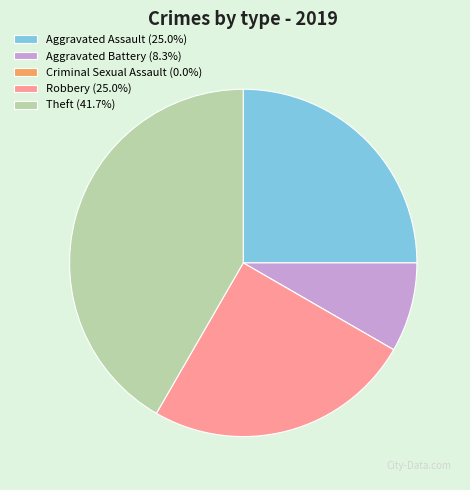

Do Aggravated Battery and Robbery together represent more than half of the pie?

No